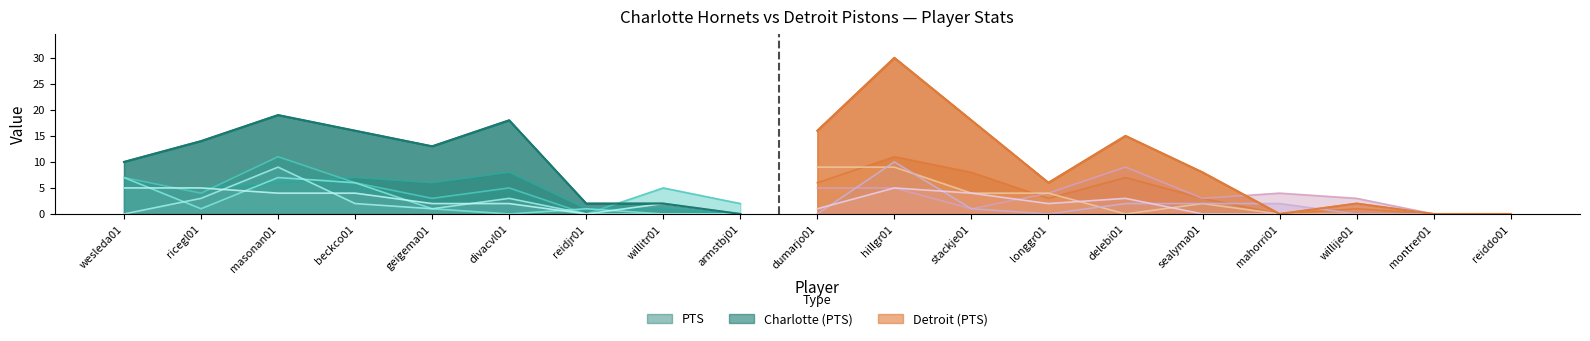

What is the label of the 3rd point from the right?

willije01